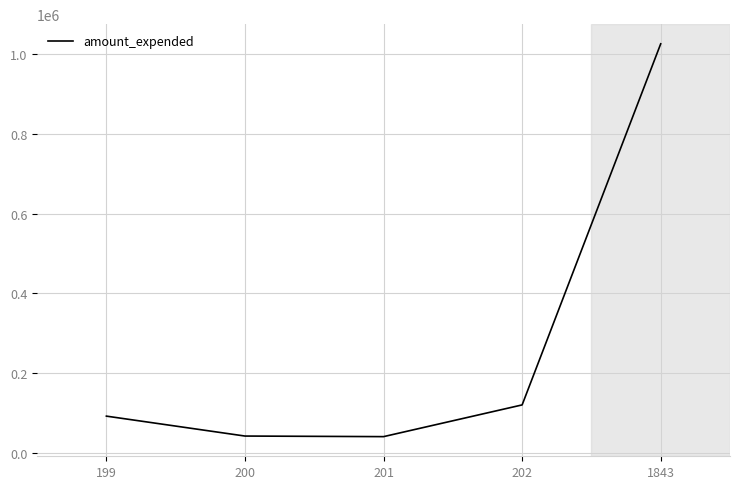

How many lines are shown in the chart?

1